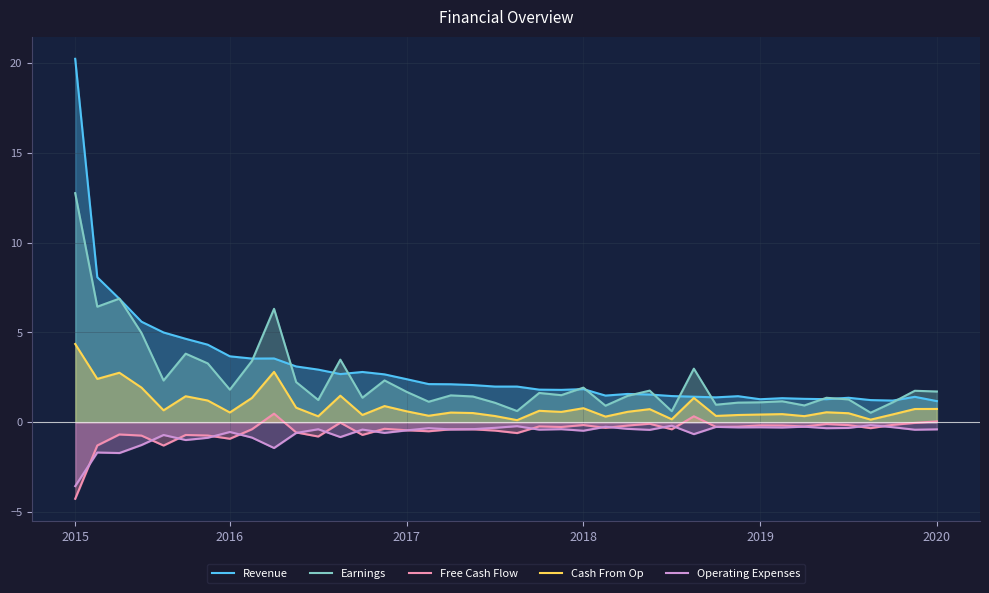

At which label does Free Cash Flow reach its minimum?

2015